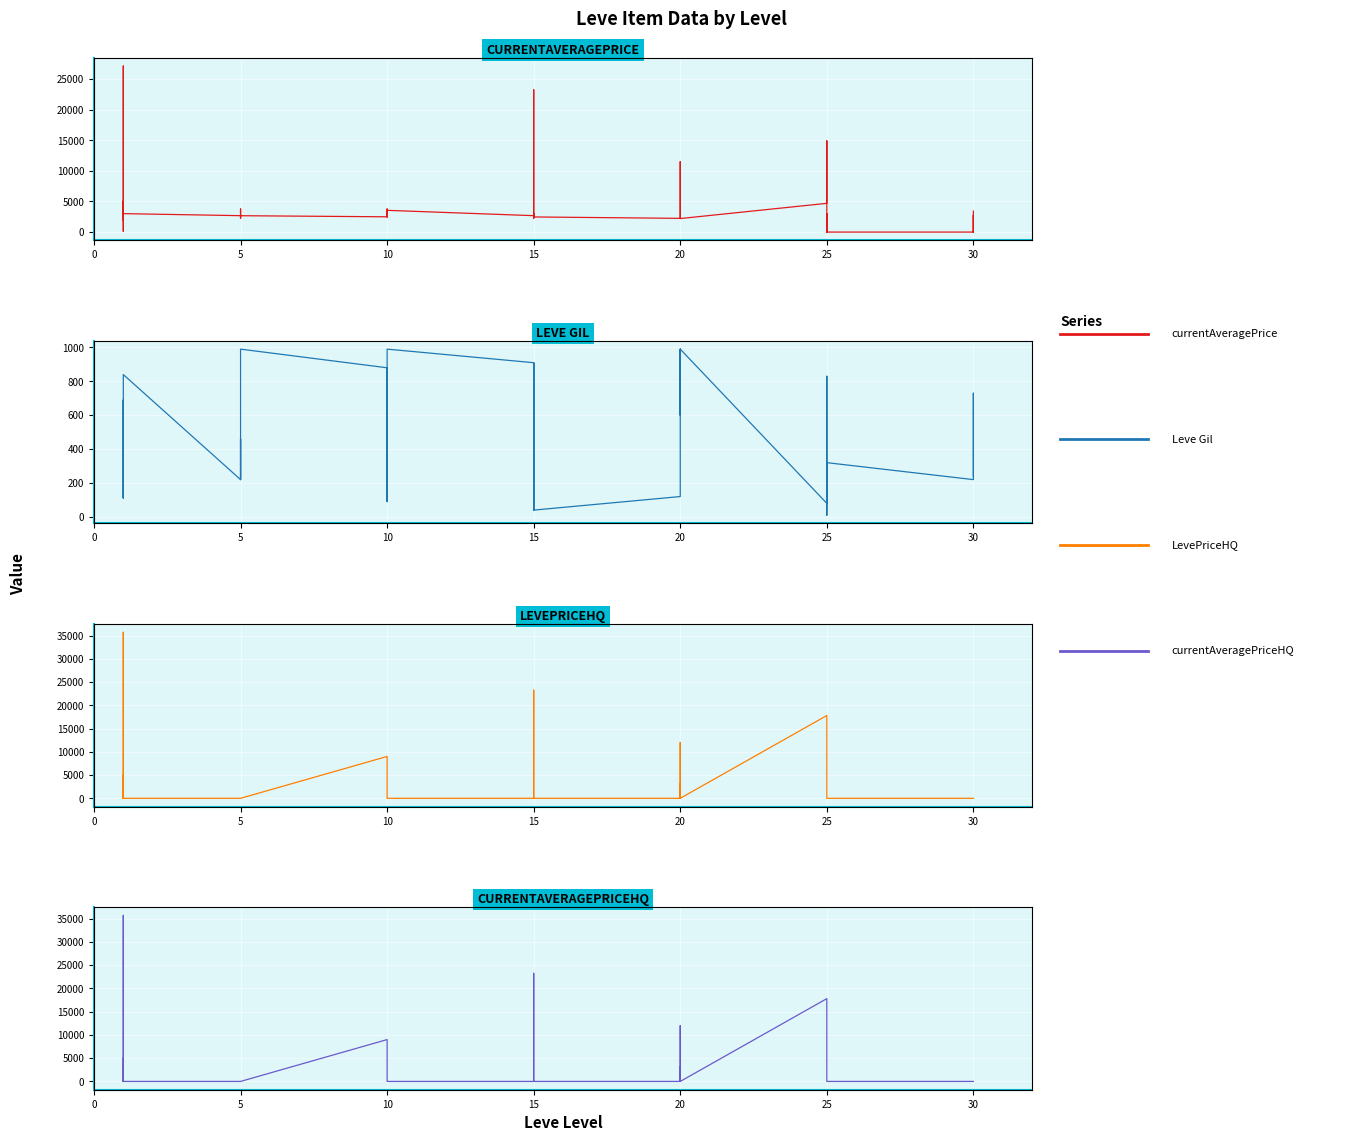

How many lines are shown in the chart?

4